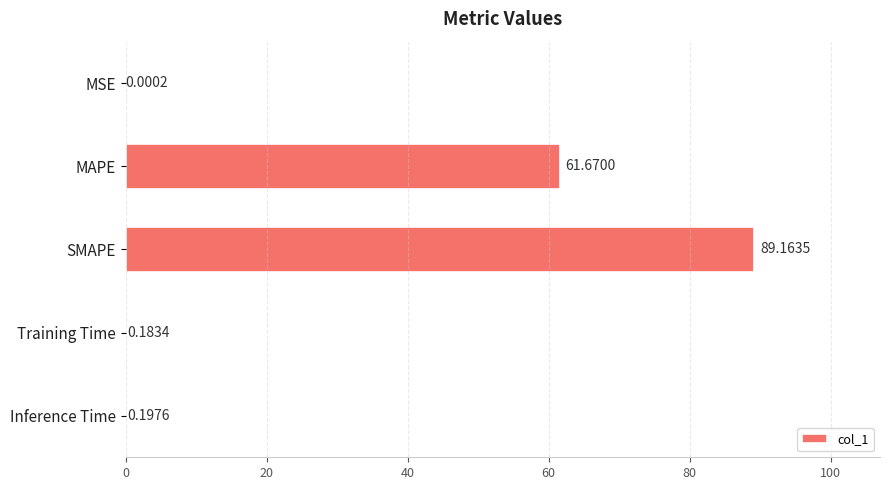

Are the bars horizontal?

Yes